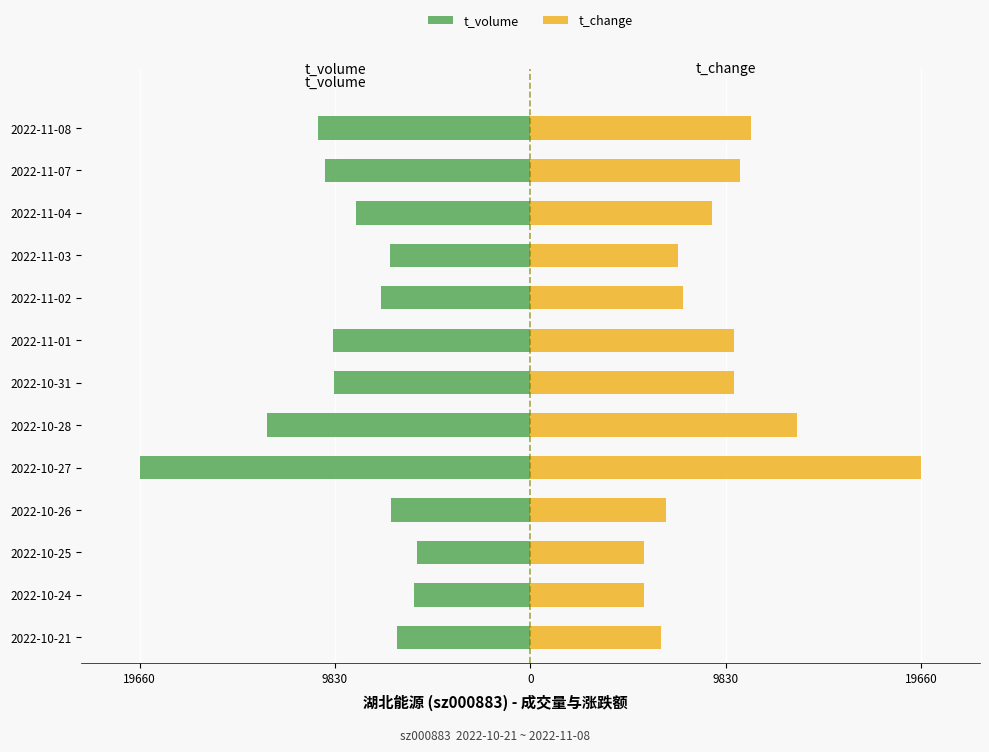

Rank the series by their average value, from highest to lowest.

t_change, t_volume